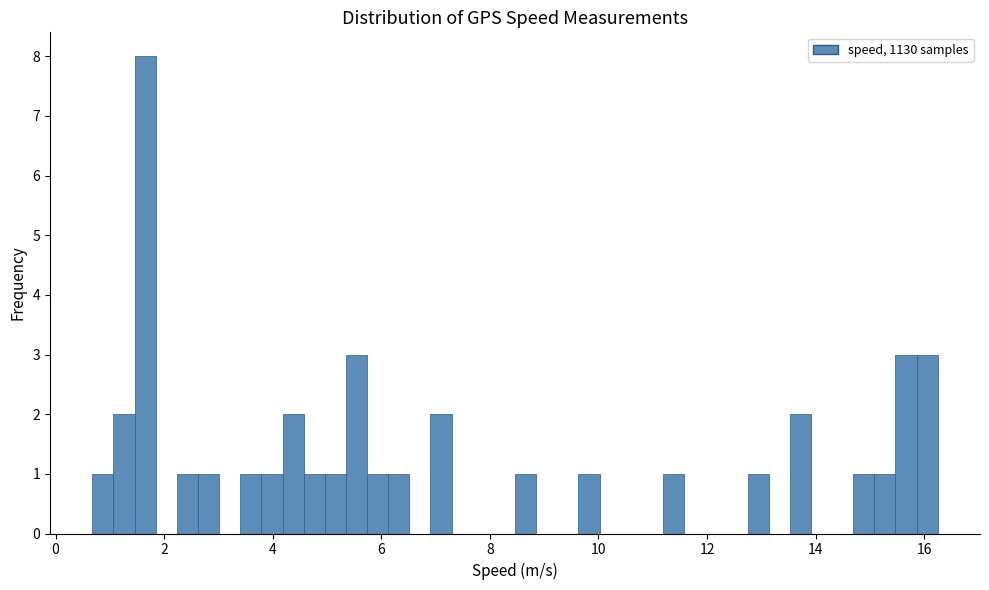

Read against the x-axis, roughly where is the centre of the tallest bar?

1.6